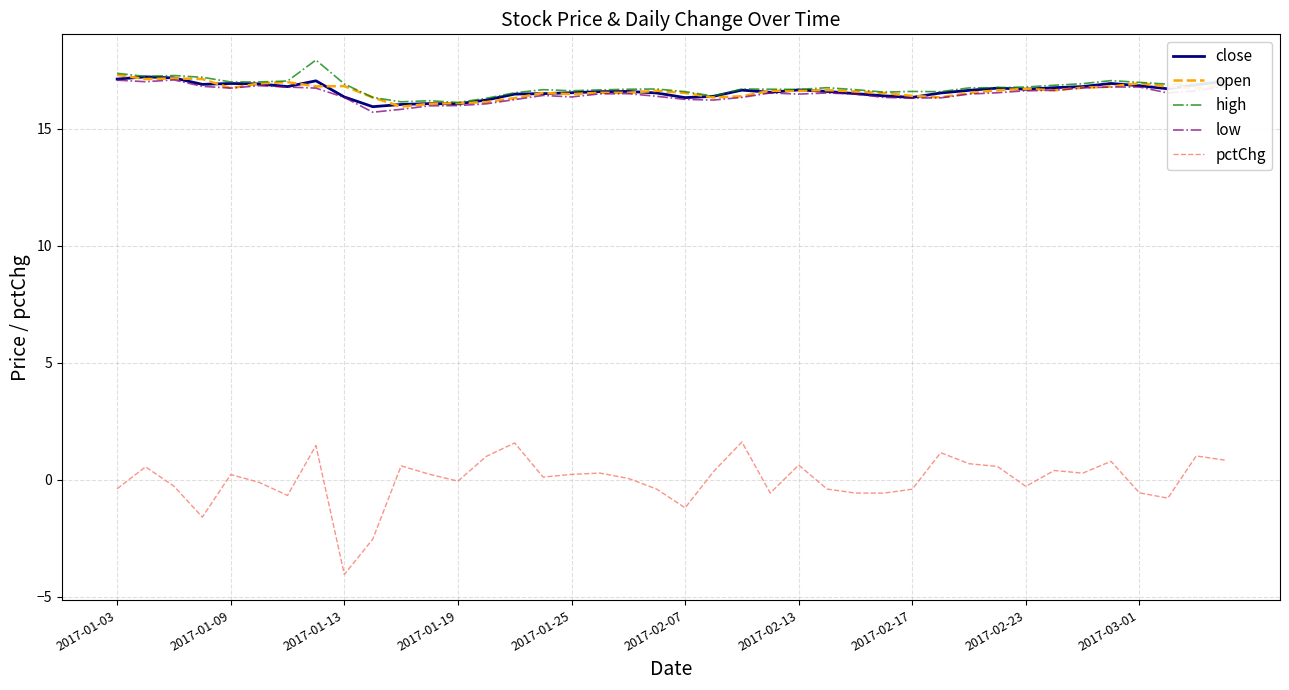

Which series has the largest range (max minus min)?

pctChg